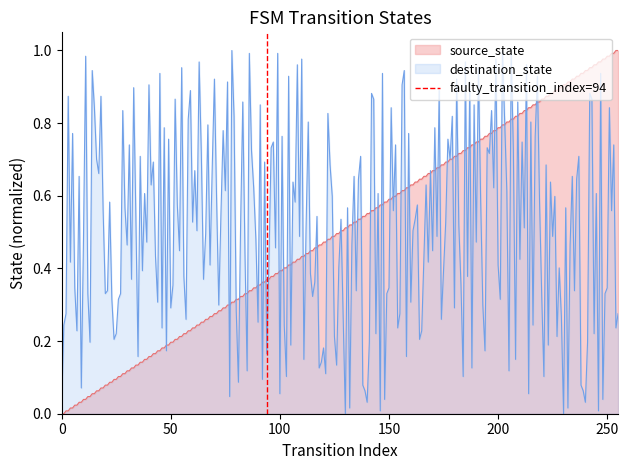

Is it true that the value at 50 is 2?

False